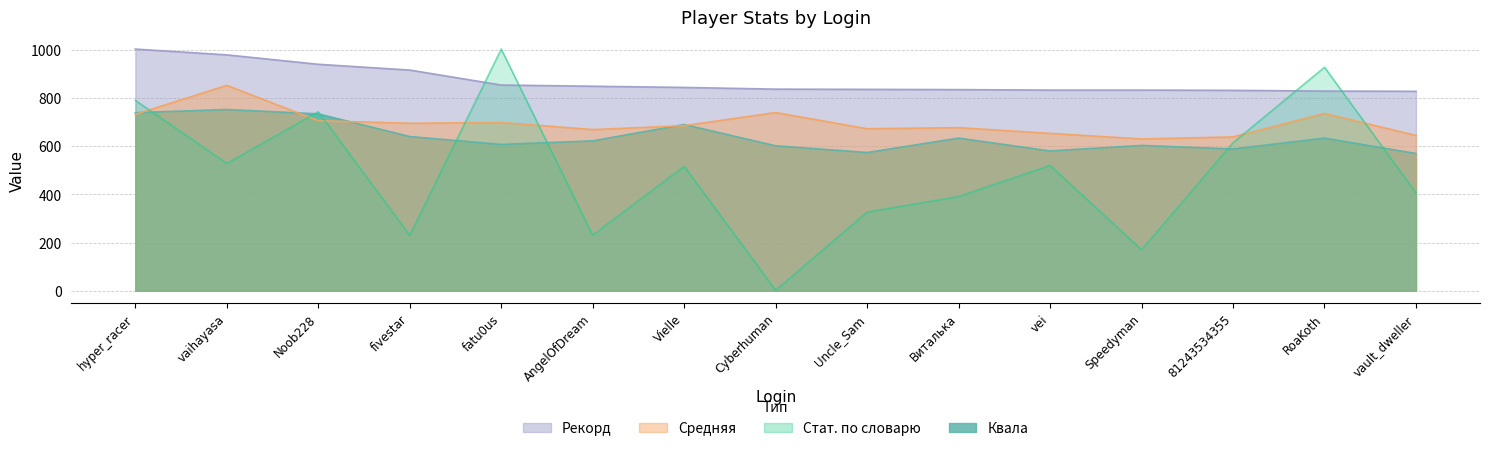

List the labels in order of Стат. по словарю value, largest first.

fatu0us, RoaKoth, hyper_racer, Noob228, 81243534355, vaihayasa, vei, Vielle, vault_dweller, Виталька, Uncle_Sam, AngelOfDream, fivestar, Speedyman, Cyberhuman